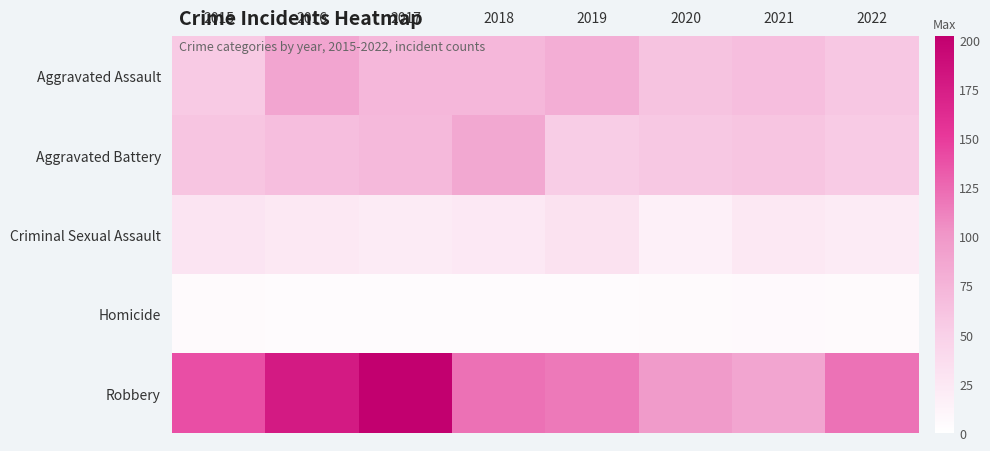

Reading right to left, list all the values displayed in this chart.

Aggravated Assault: 2022=58	2021=66	2020=62	2019=80	2018=72	2017=72	2016=88	2015=56
Aggravated Battery: 2022=55	2021=60	2020=57	2019=53	2018=86	2017=71	2016=66	2015=60
Criminal Sexual Assault: 2022=21	2021=25	2020=15	2019=31	2018=24	2017=22	2016=25	2015=29
Homicide: 2022=5	2021=6	2020=5	2019=4	2018=4	2017=4	2016=4	2015=5
Robbery: 2022=120	2021=88	2020=97	2019=116	2018=121	2017=202	2016=178	2015=139